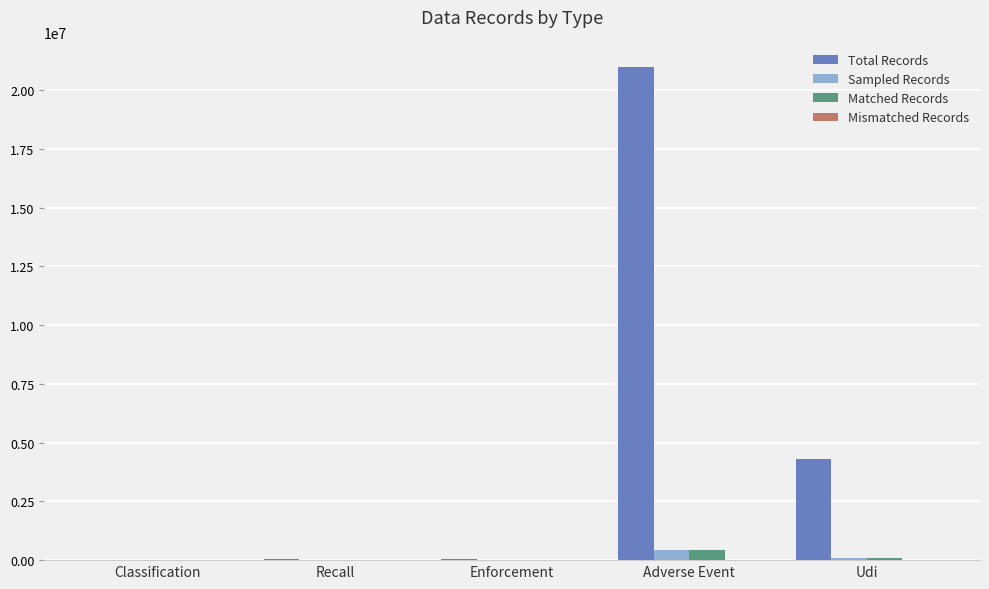

At which category is the sum across all series the highest?

Adverse Event